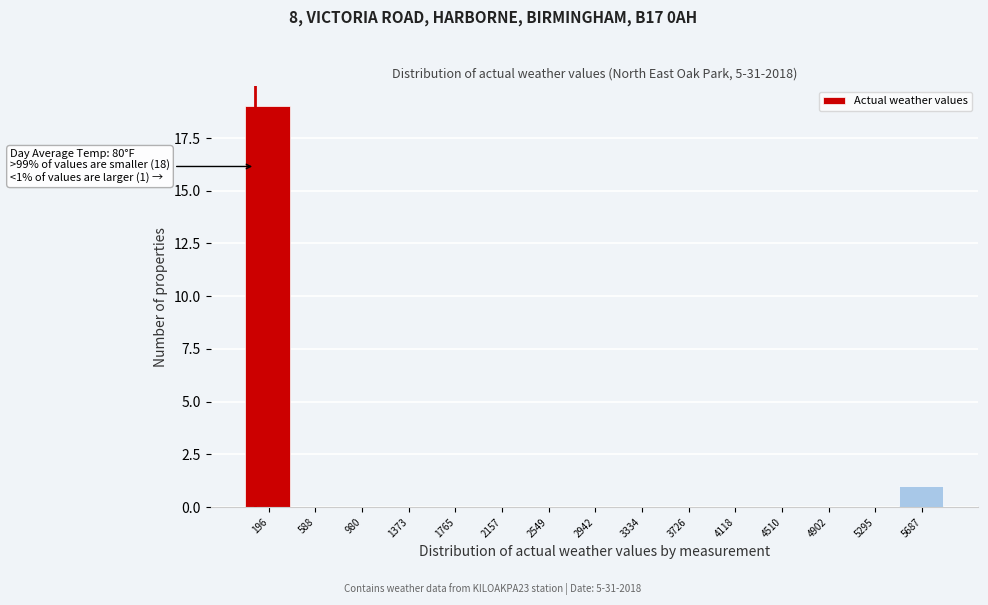

Over which range of the x-axis is the bar tallest?

0 to 400